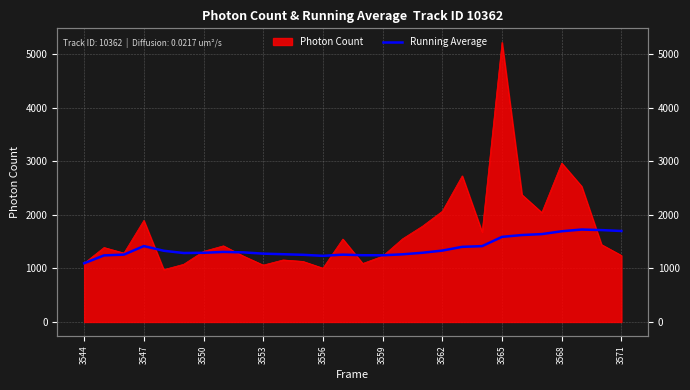

How many lines are shown in the chart?

1